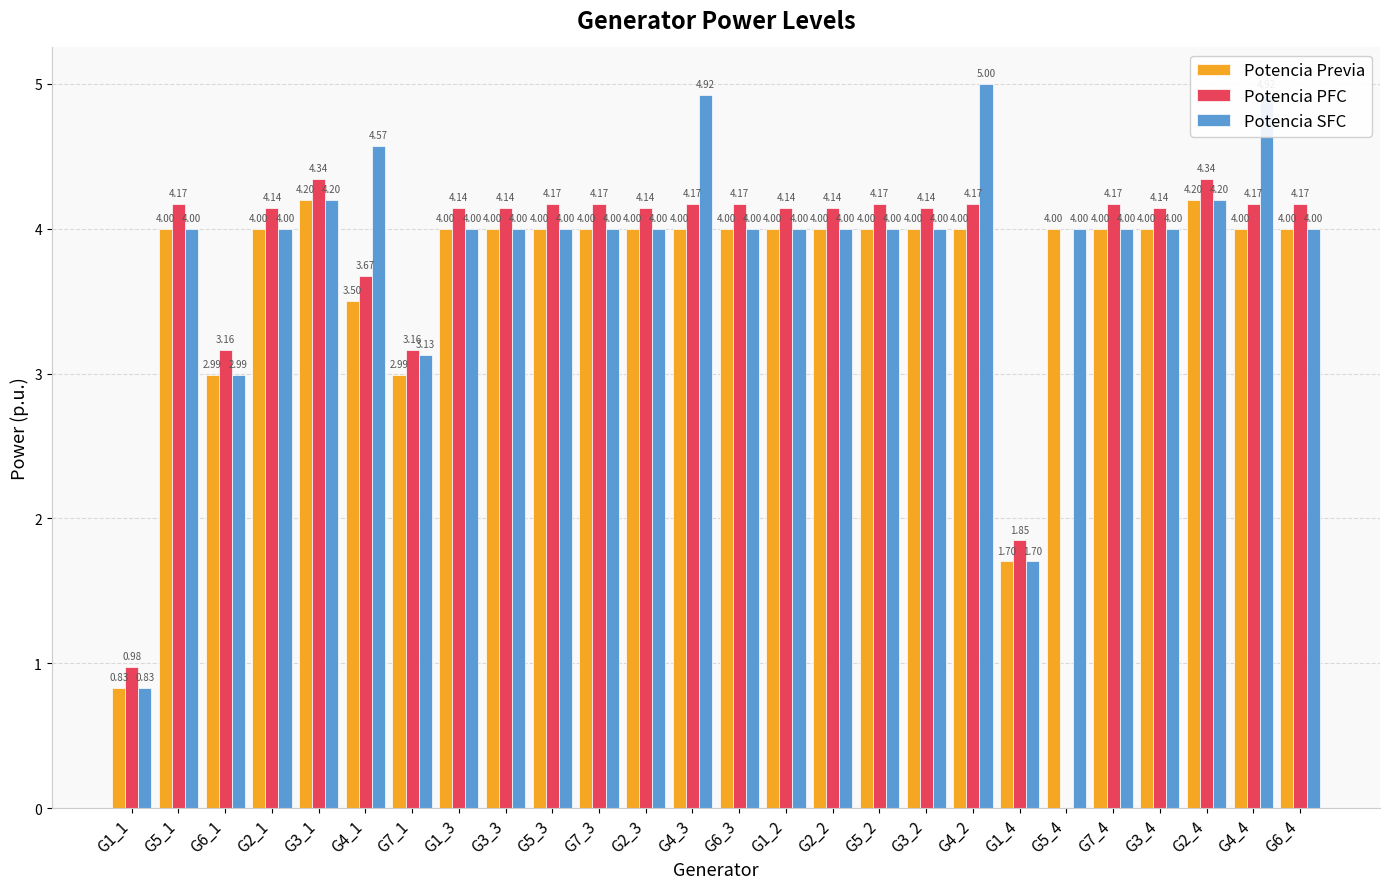

What is the sum of the Potencia Previa values at G4_4 and G1_4?

5.7